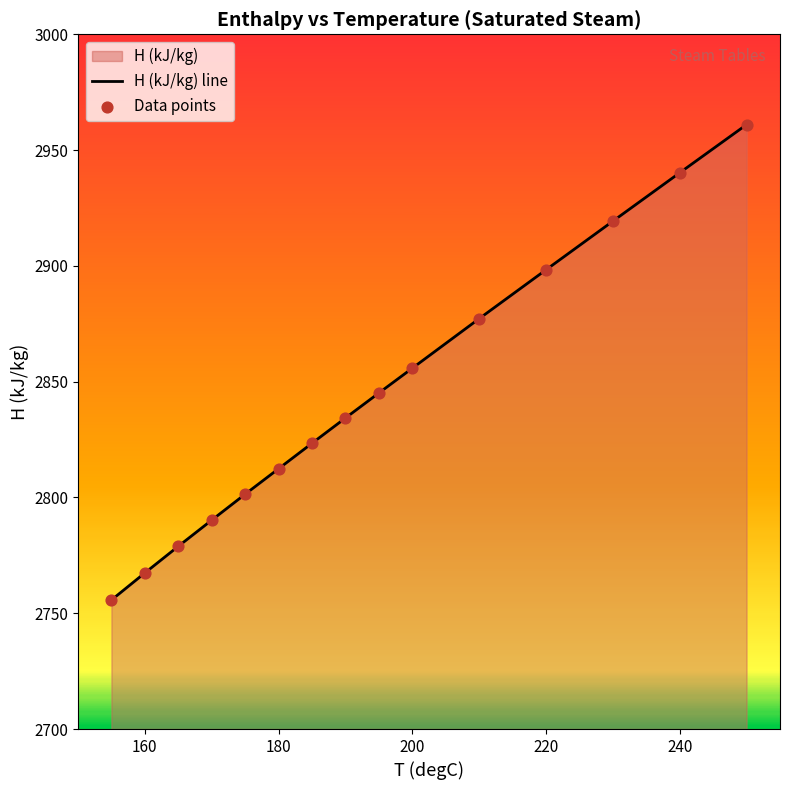

At how many categories does at least one series exceed 2770?

13